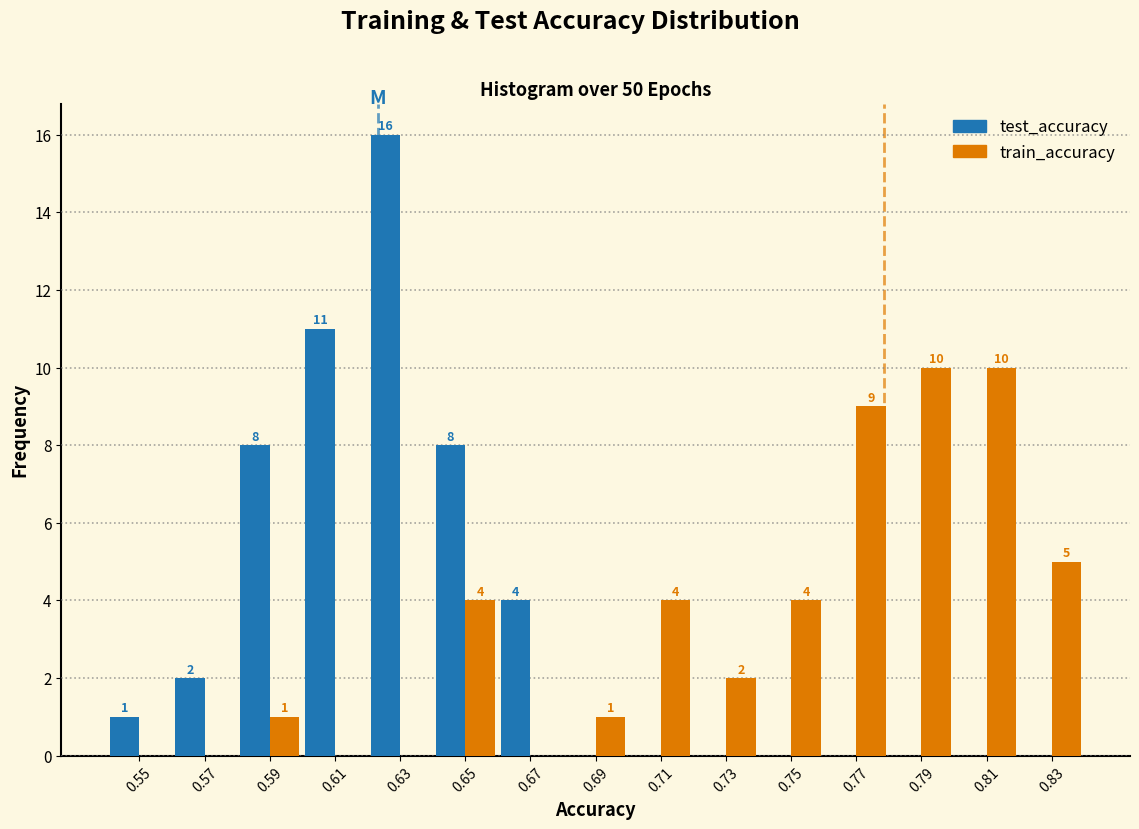

Reading left to right, extract all data points from this chart.

test_accuracy: 0.55=1	0.57=2	0.59=8	0.61=11	0.63=16	0.65=8	0.67=4	0.69=0	0.71=0	0.73=0	0.75=0	0.77=0	0.79=0	0.81=0	0.83=0
train_accuracy: 0.55=0	0.57=0	0.59=1	0.61=0	0.63=0	0.65=4	0.67=0	0.69=1	0.71=4	0.73=2	0.75=4	0.77=9	0.79=10	0.81=10	0.83=5